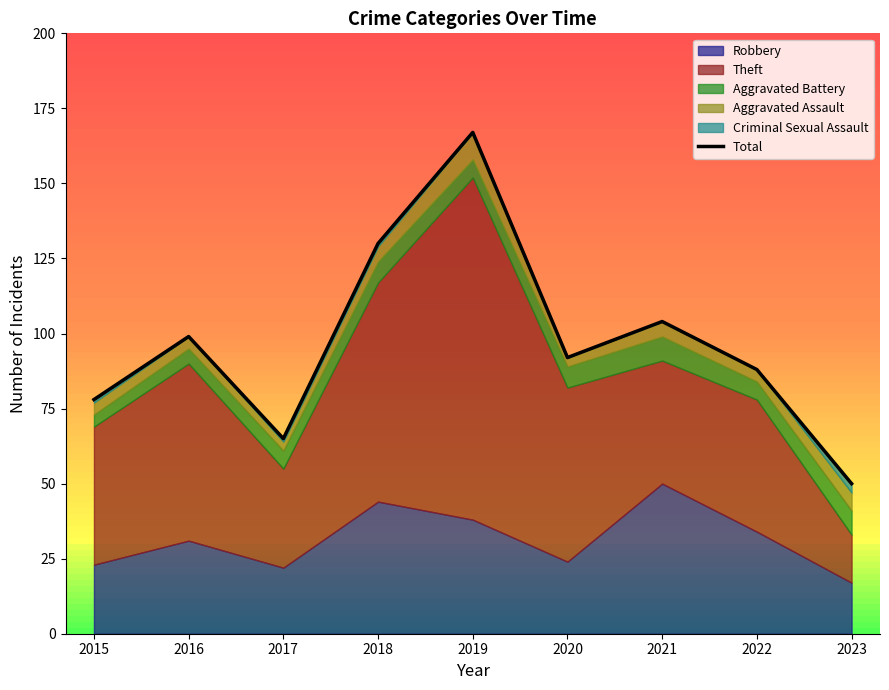

Reading left to right, extract all data points from this chart.

78	99	65	130	167	92	104	88	50